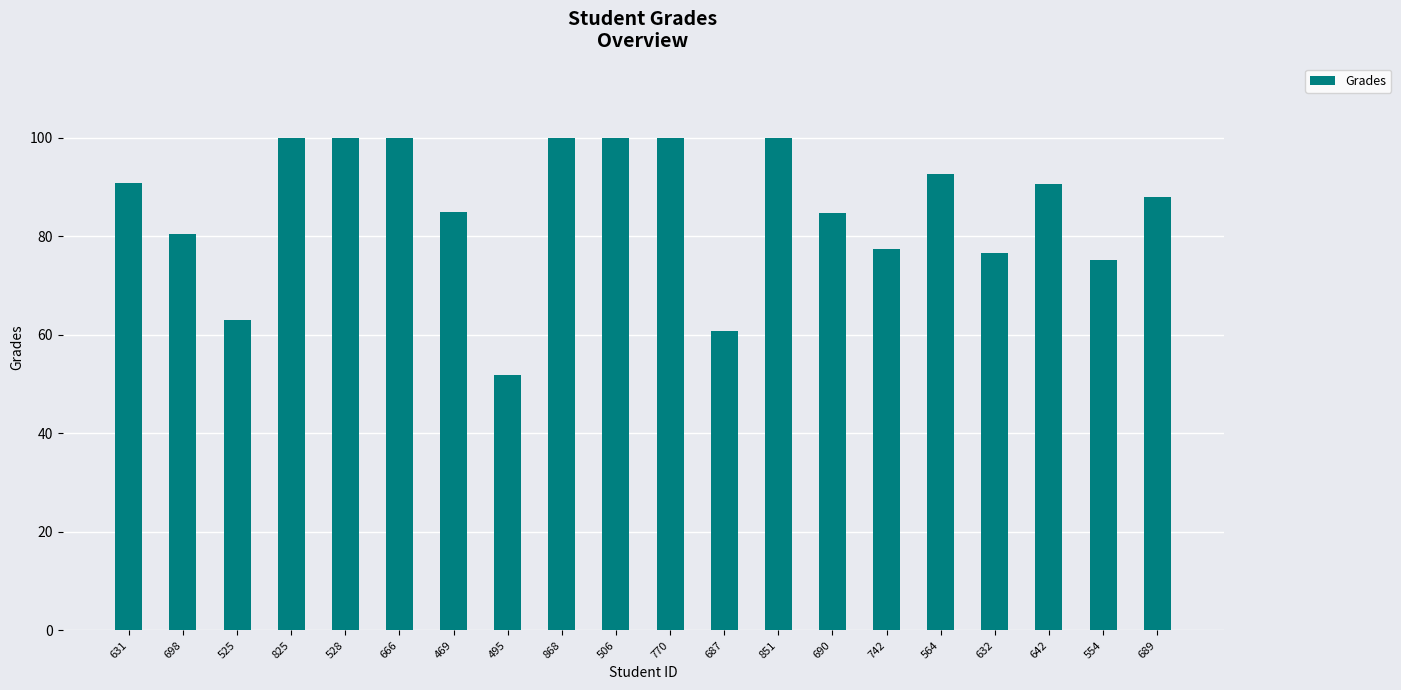

What is the ratio of the value at 770 to the value at 666?

1.0